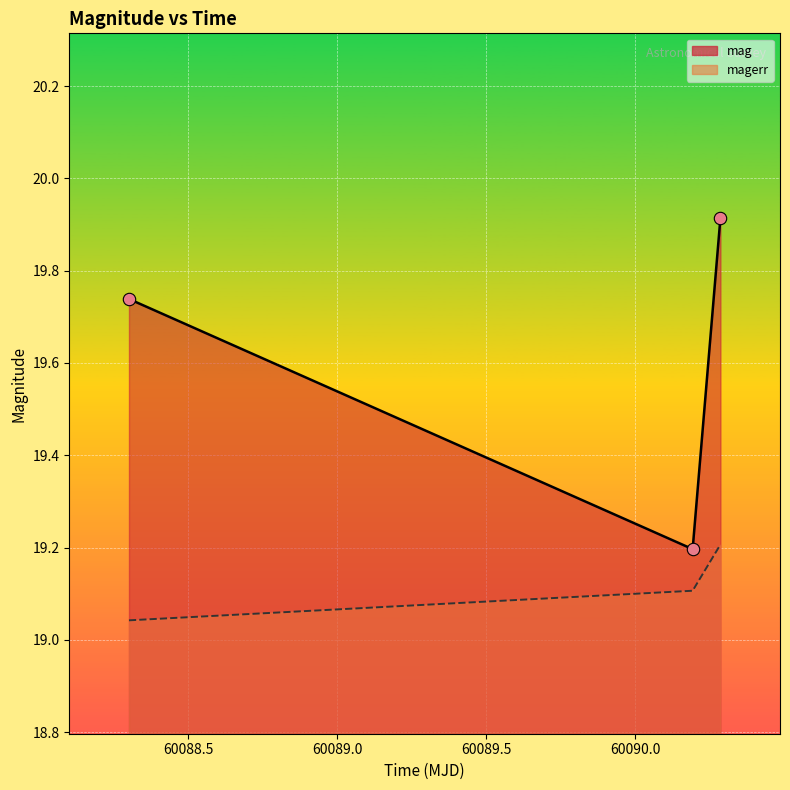

At how many categories does at least one series exceed 19?

3